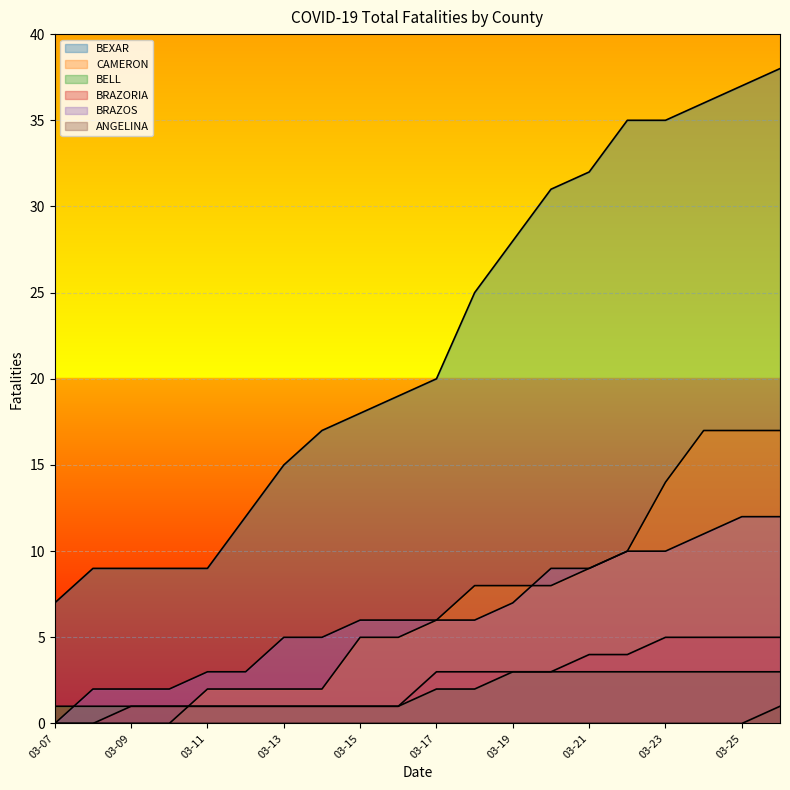

True or false: BRAZORIA and ANGELINA cross at least once.

False